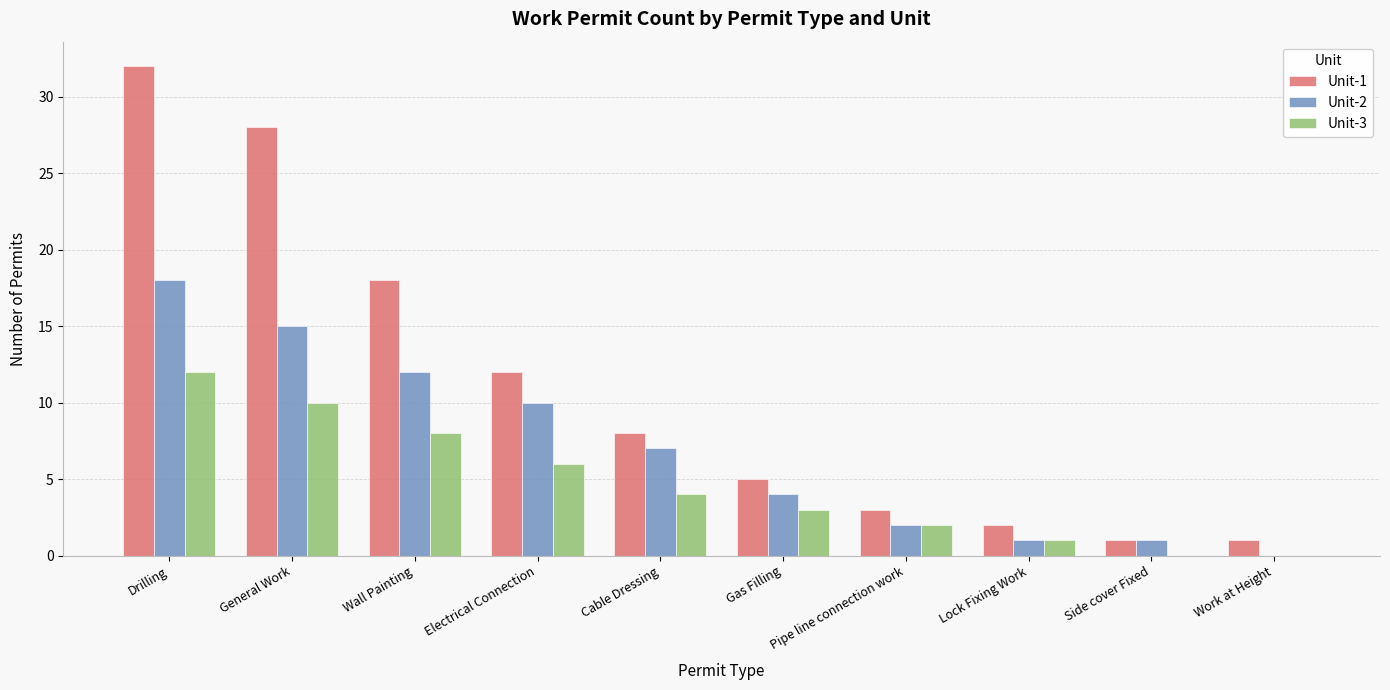

What is the sum of the Unit-1 values at Pipe line connection work and Lock Fixing Work?

5